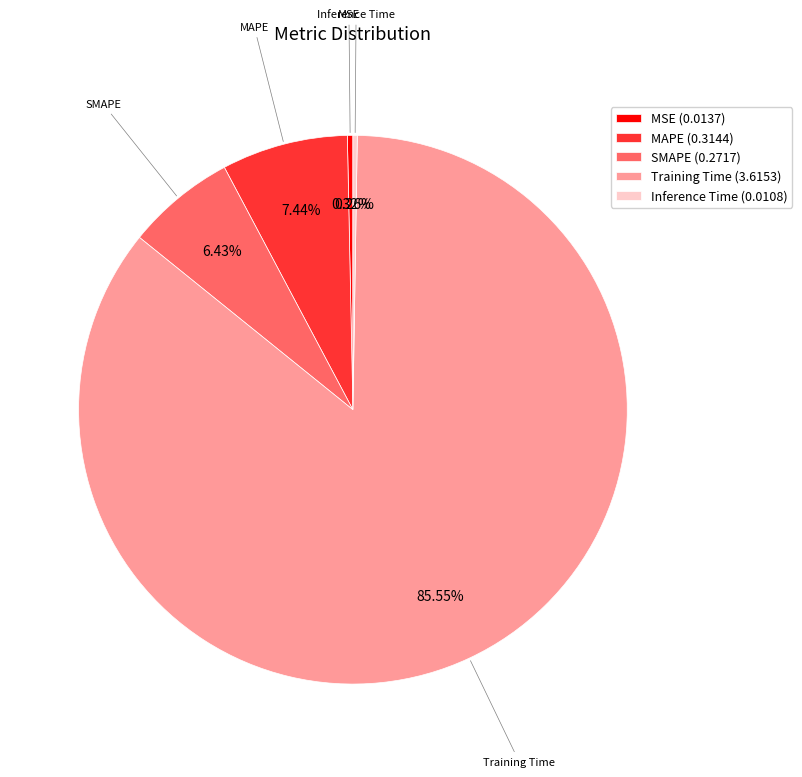

Which has a higher value, Training Time or MSE?

Training Time